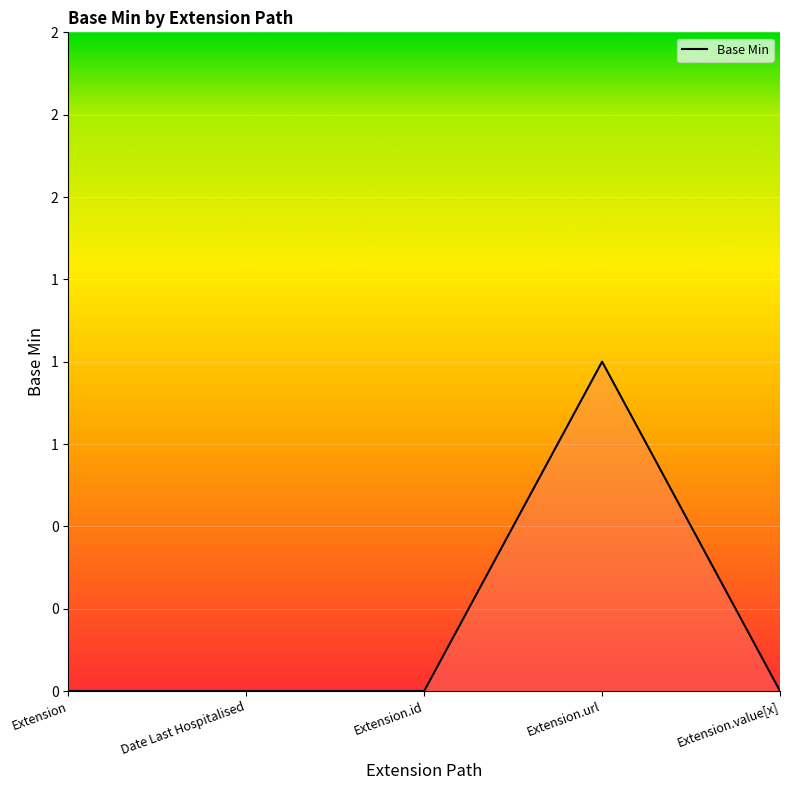

Rank the categories by value from highest to lowest.

Extension.url, Extension, Date Last Hospitalised, Extension.id, Extension.value[x]